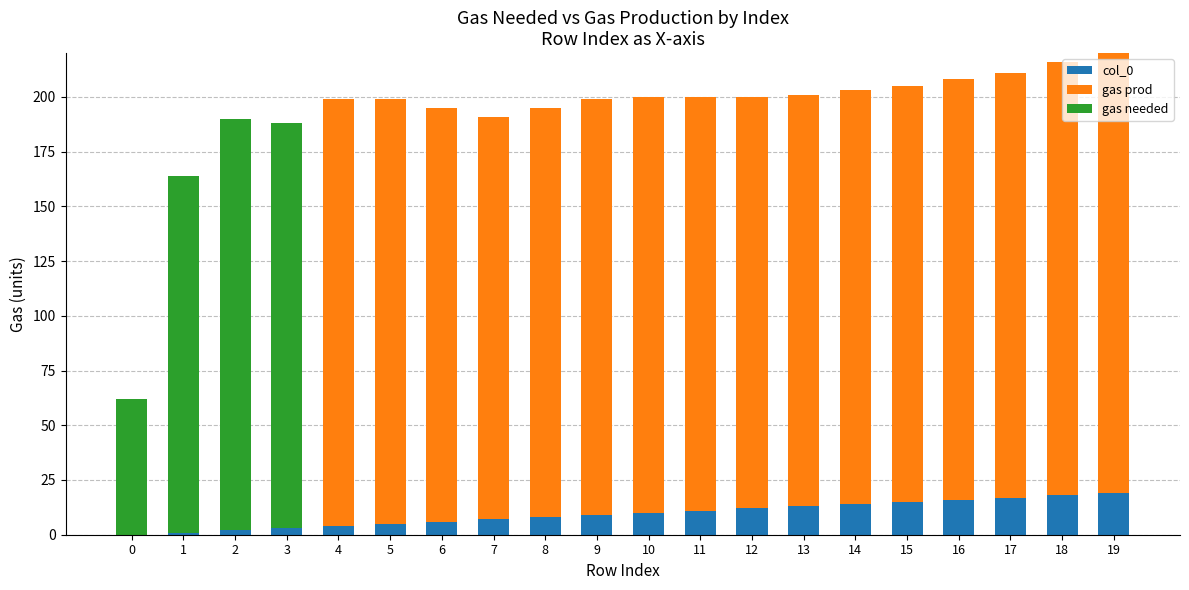

How many data points does each series have?

20